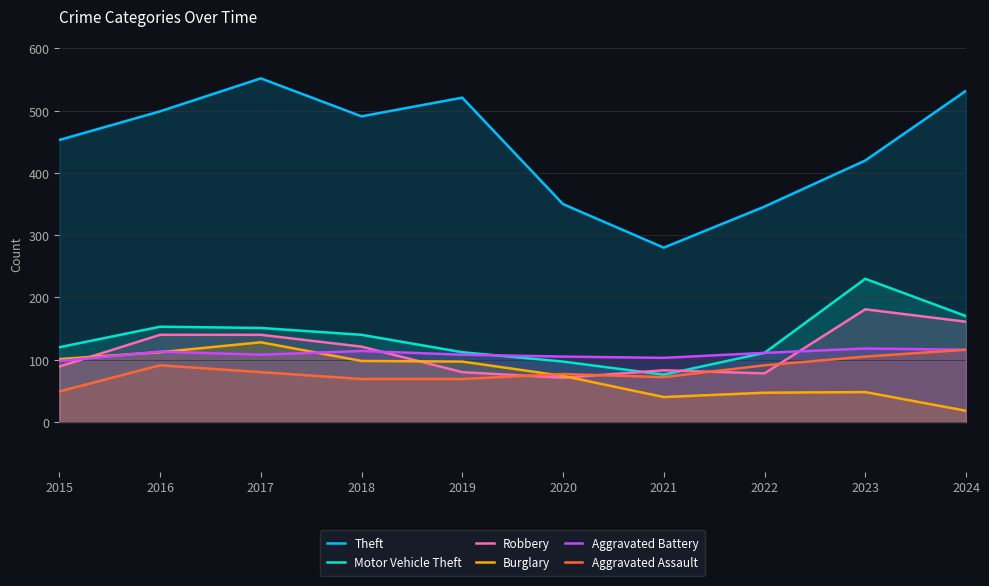

True or false: Aggravated Assault has more than 2 interior local peaks.

False